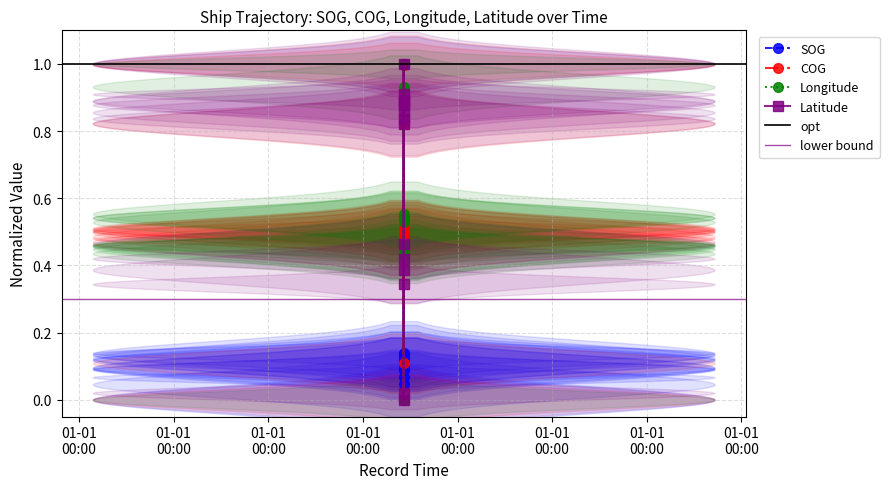

Which series changed the most between 2024-04-23 15:52:36 and 2024-04-23 17:57:38?

COG